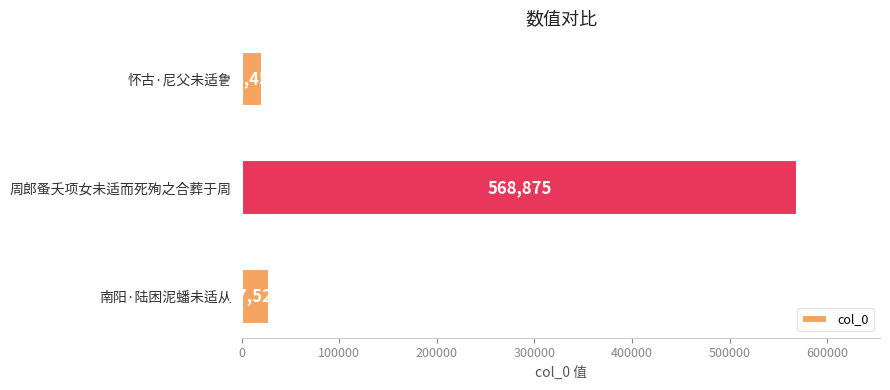

Is it true that the value at 南阳·陆困泥蟠未适从 is 27523?

True